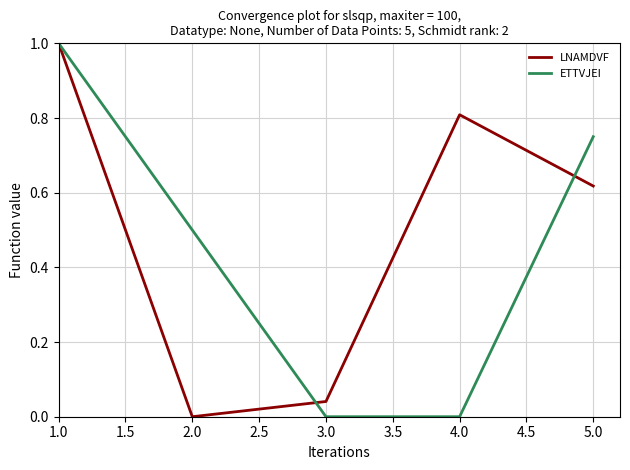

Which series ends up on top after the final intersection of LNAMDVF and ETTVJEI?

ETTVJEI